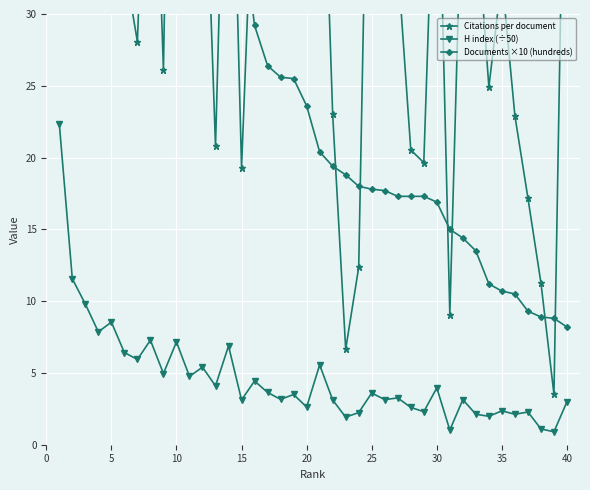

True or false: H index (÷50) has more than 1 points higher than both neighbors.

True